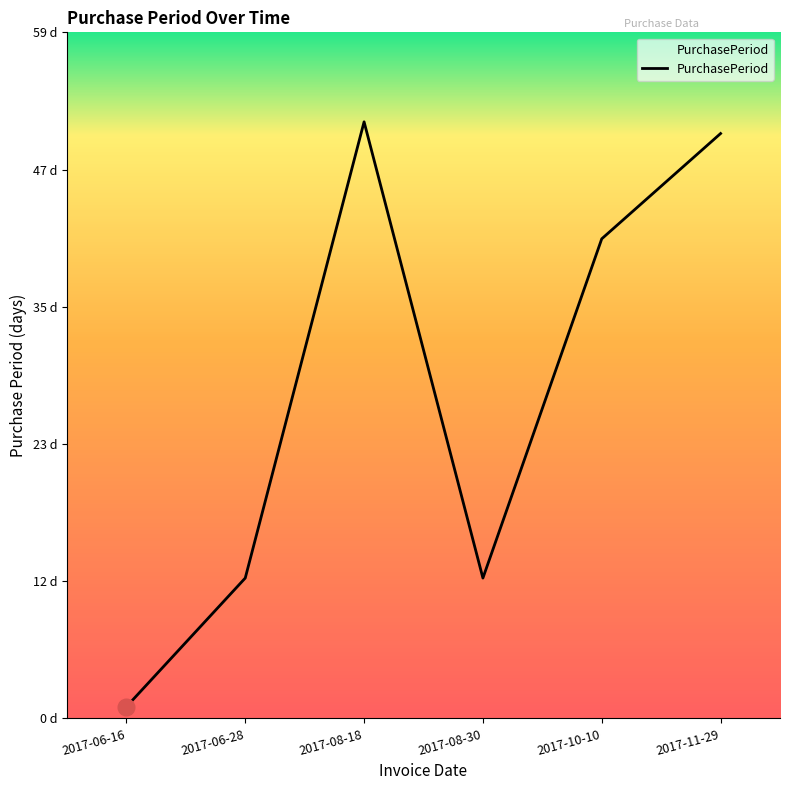

The chart shows a value of 20 at 2017-06-28. True or false?

False